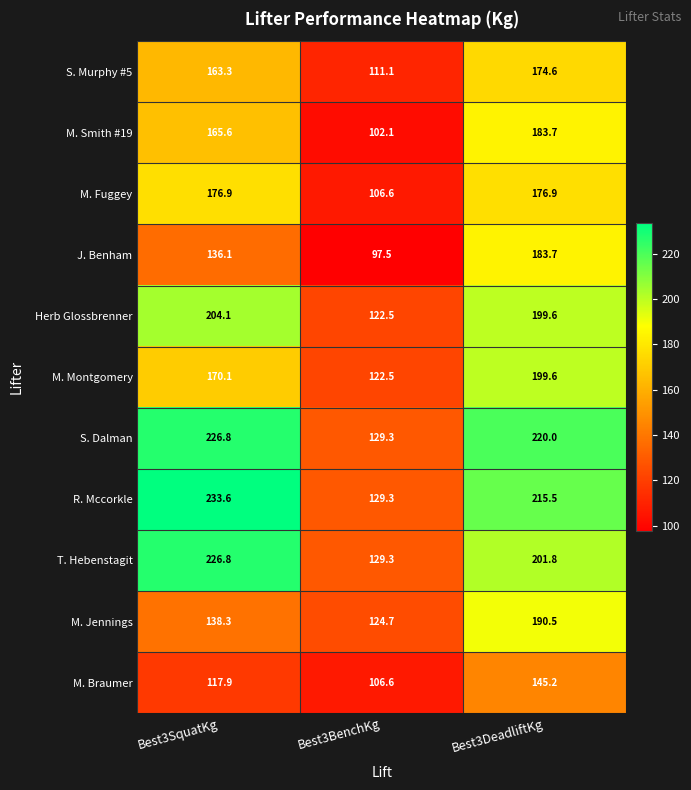

Where does the J. Benham series first go above 136?

Best3SquatKg